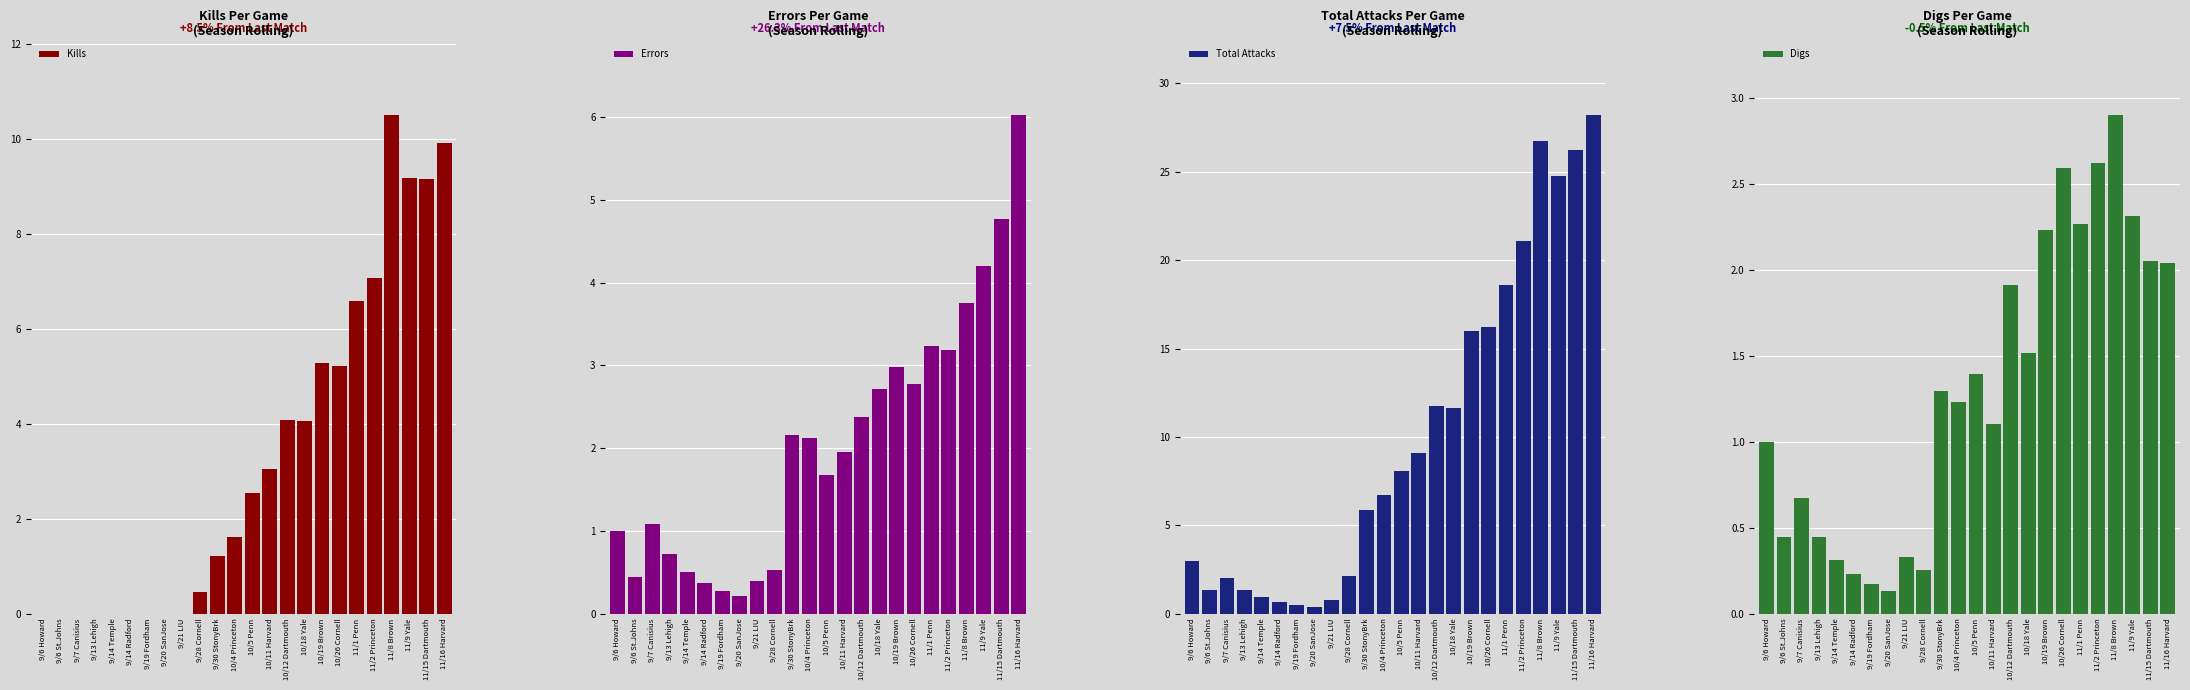

What is the difference between the maximum and minimum values in the Kills series?

10.5